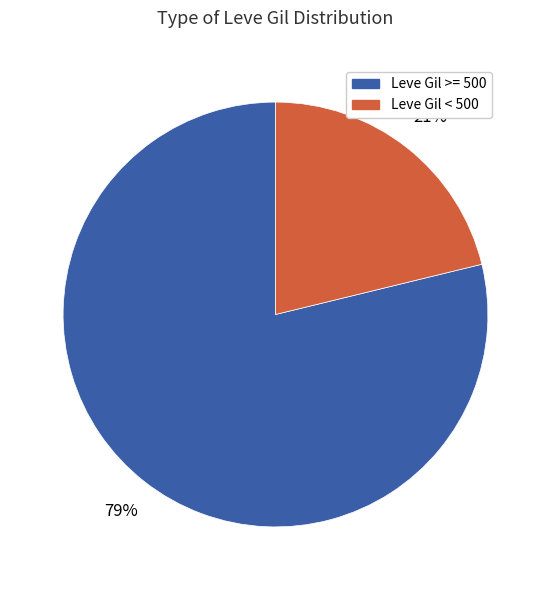

Does any single category account for the majority?

Yes